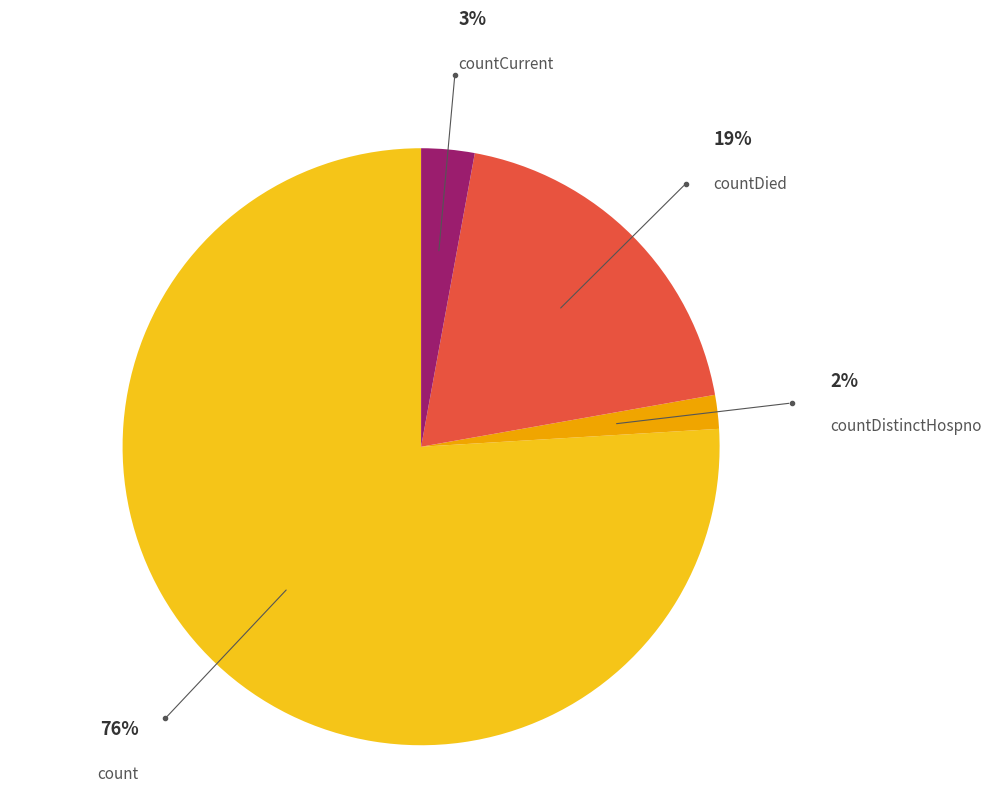

To the nearest percent, what is the difference between the largest and smallest slice percentages?

74%